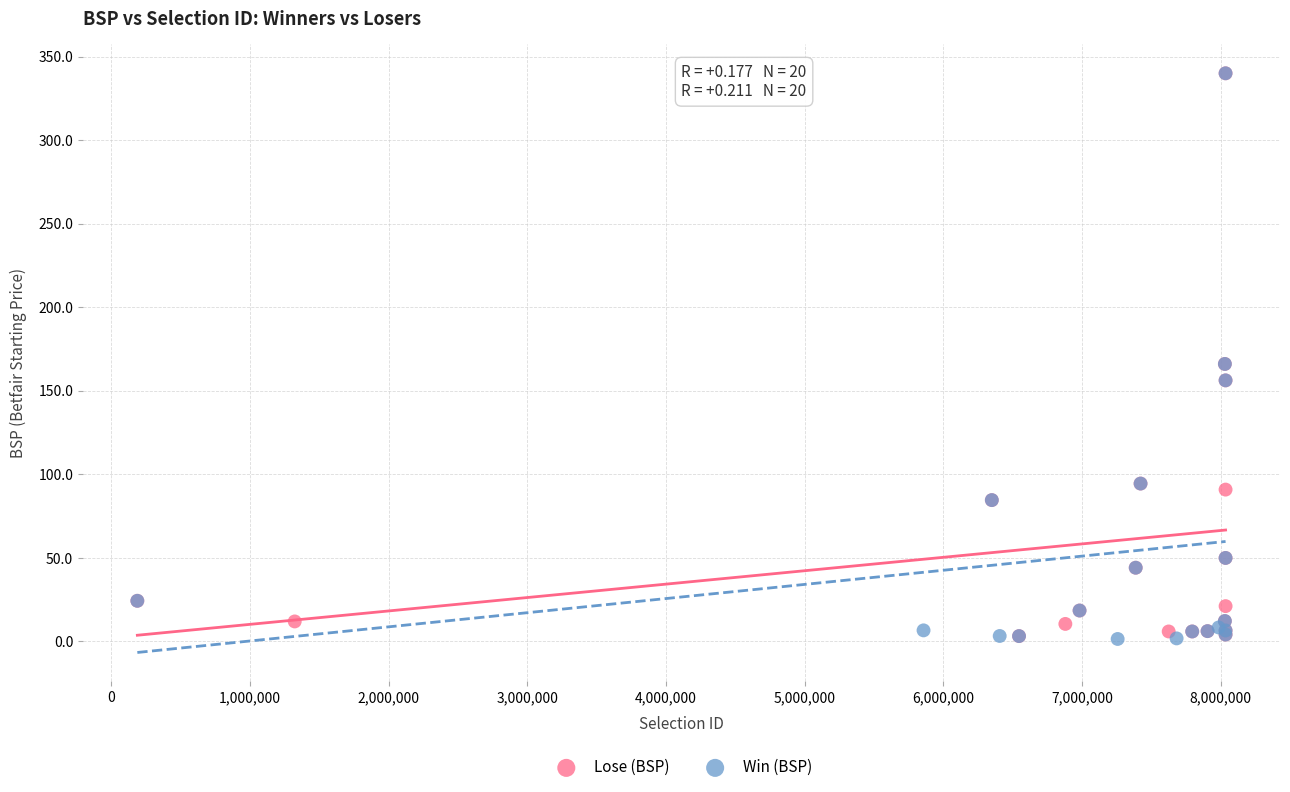

What are all the series names shown in the legend?

Lose (BSP), Win (BSP)